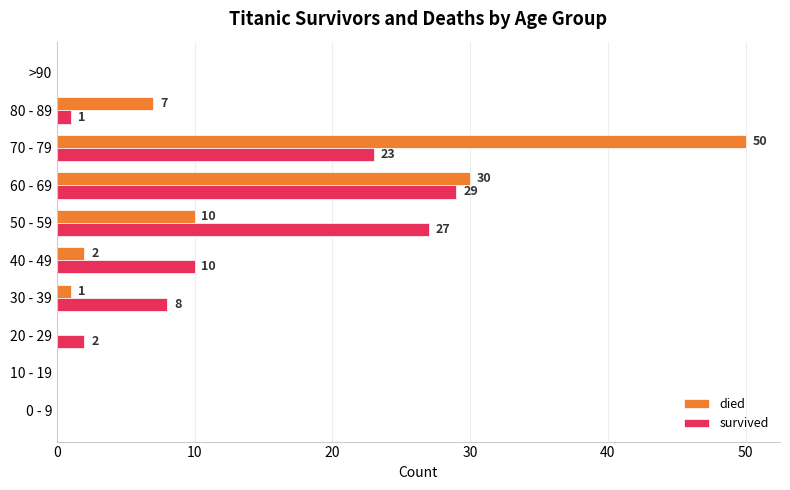

Where is survived nearest to the value 14?

40 - 49